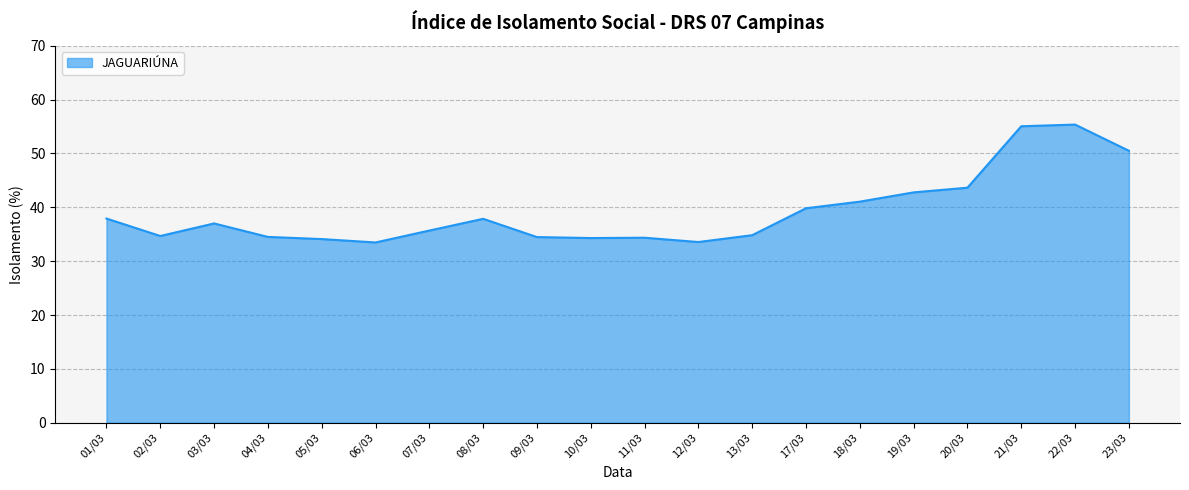

What is the ratio of the value at 05/03 to the value at 21/03?

0.6